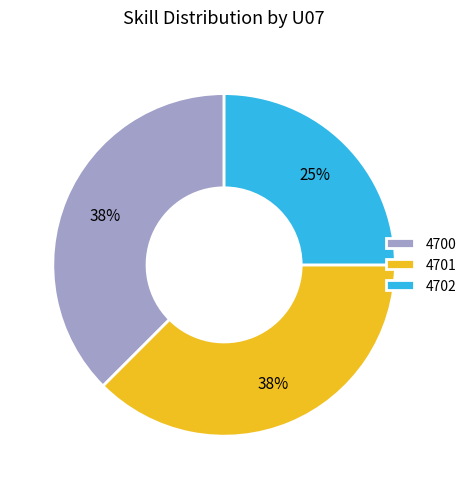

True or false: 4701 accounts for 44% of the total.

False